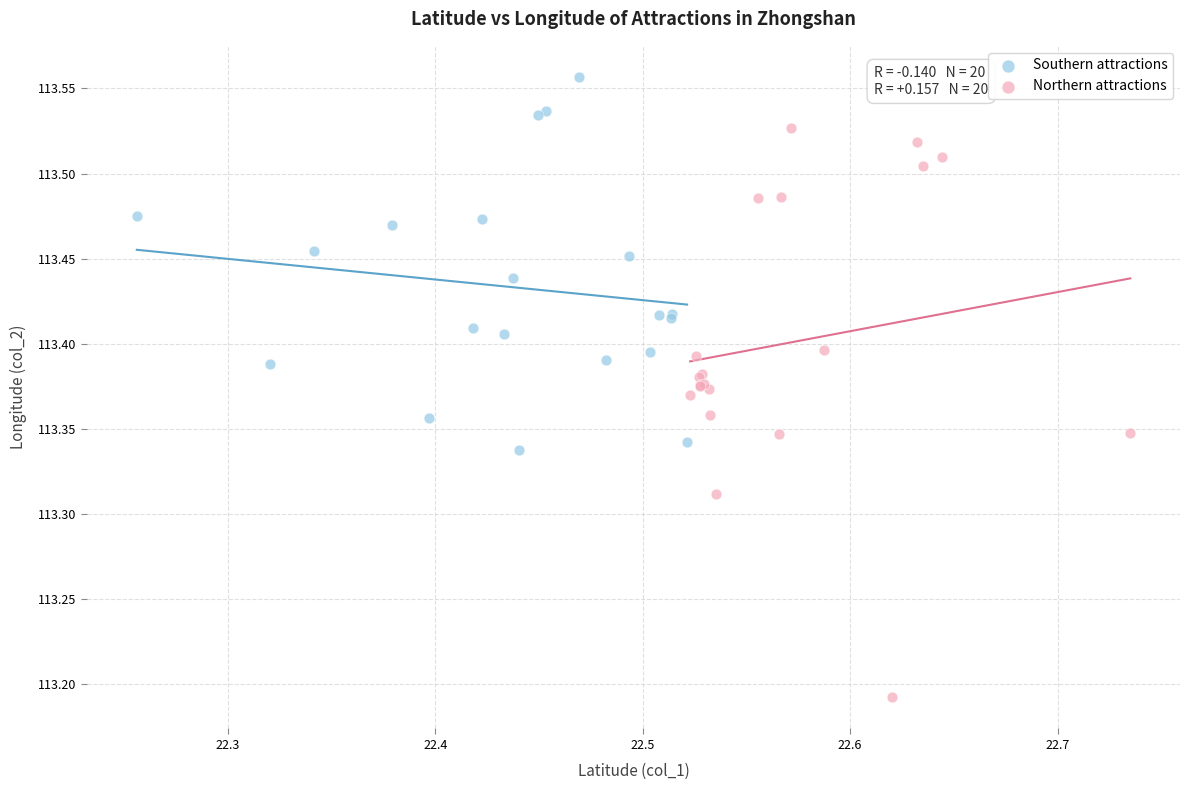

Which series has the widest spread of Y values?

Northern attractions